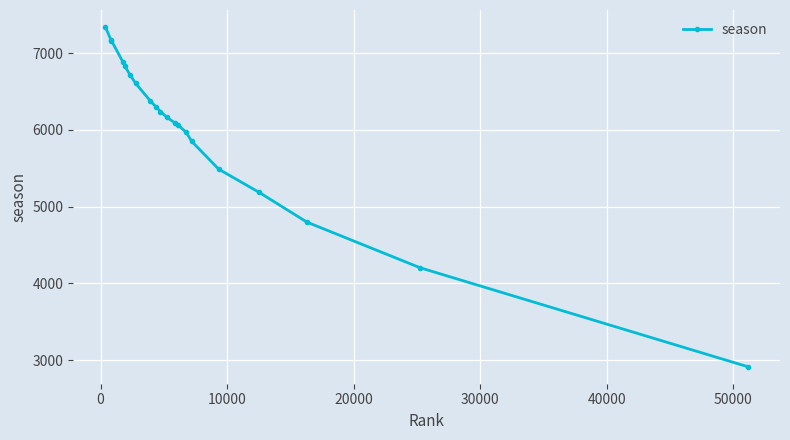

What is the value of the 9th point from the left?

6303